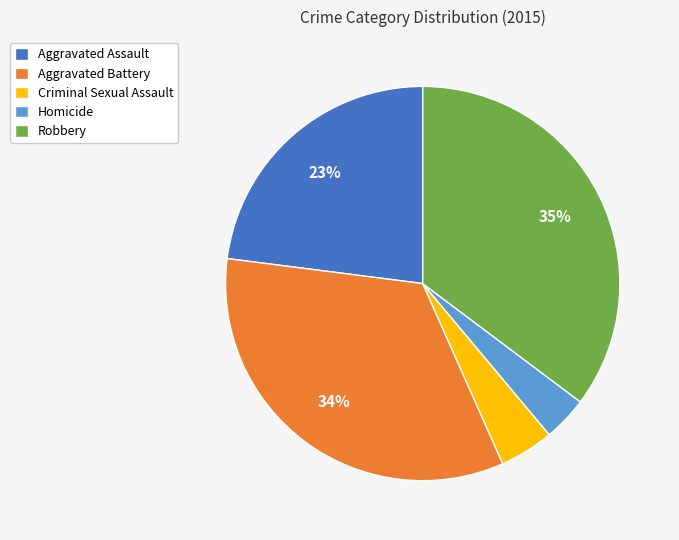

Which has a higher value, Aggravated Assault or Criminal Sexual Assault?

Aggravated Assault